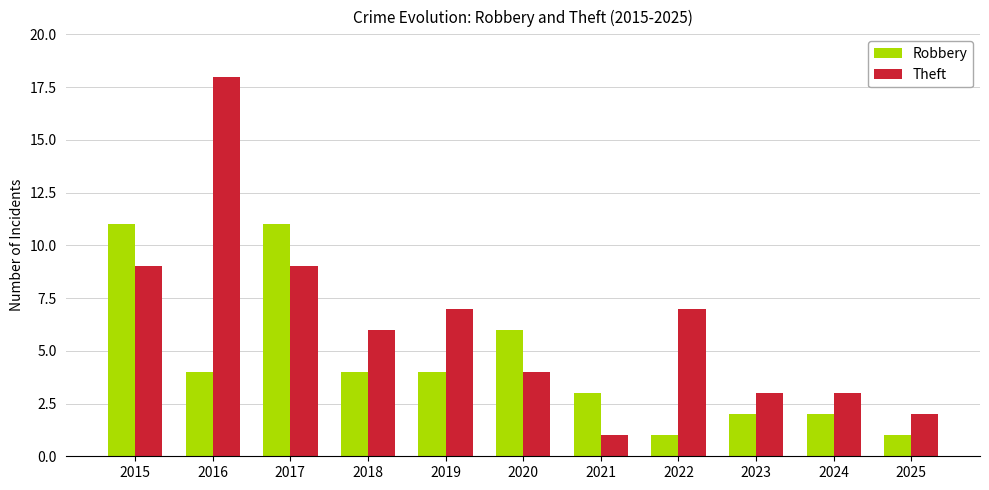

Which series has the widest spread of values?

Theft